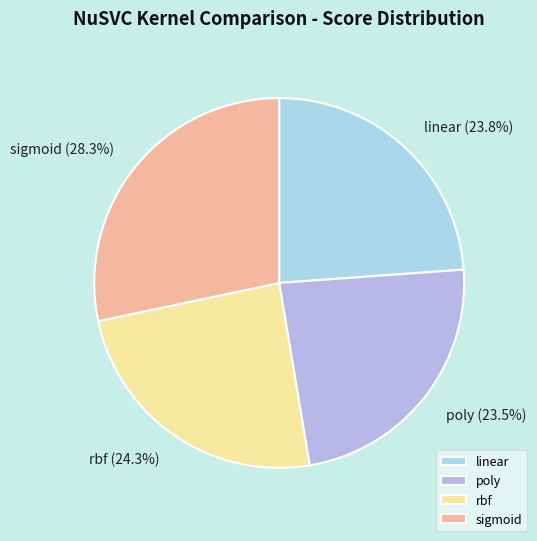

Combined, do sigmoid and rbf account for over 50%?

Yes